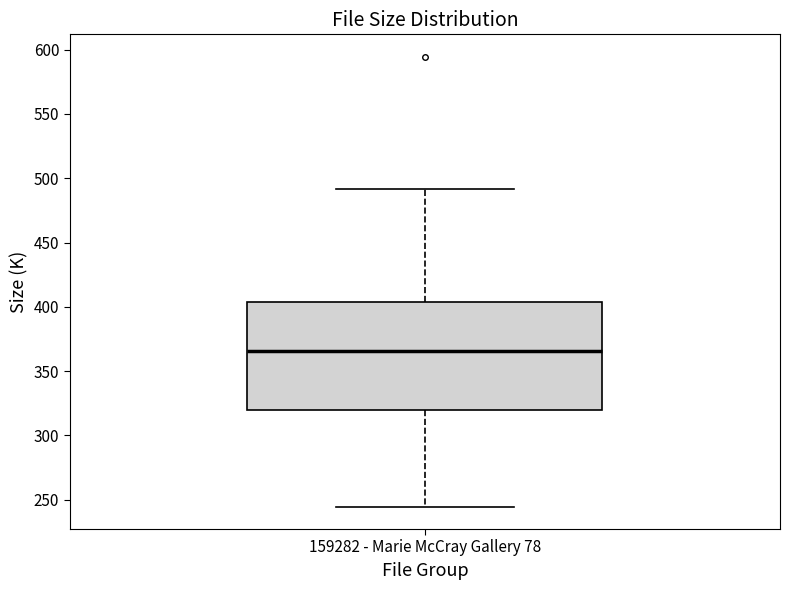

Read this box plot against the y-axis: the position of the median line, the range covered by the box, and the ends of both whiskers. The values are not printed on the chart, so give them approximately, as read against the axis.

median 365, box 320 to 405, whiskers 245 to 490